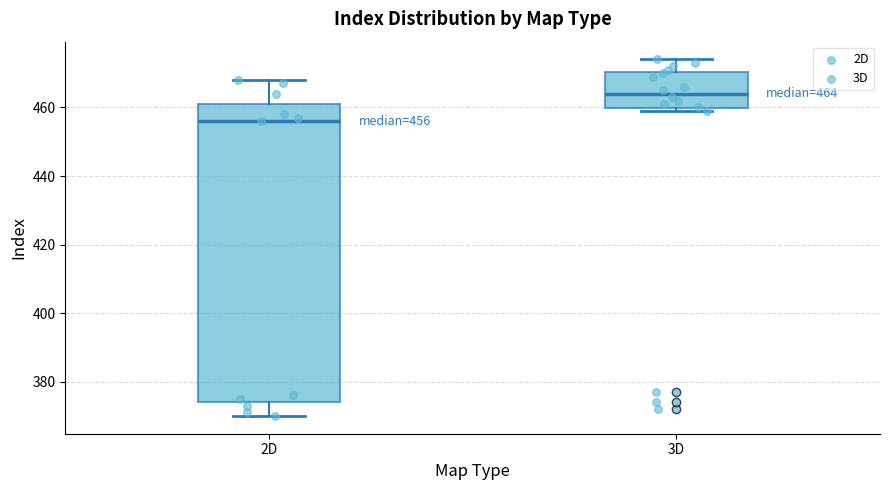

Comparing the boxes themselves (not the whiskers), which one is the tallest?

2D